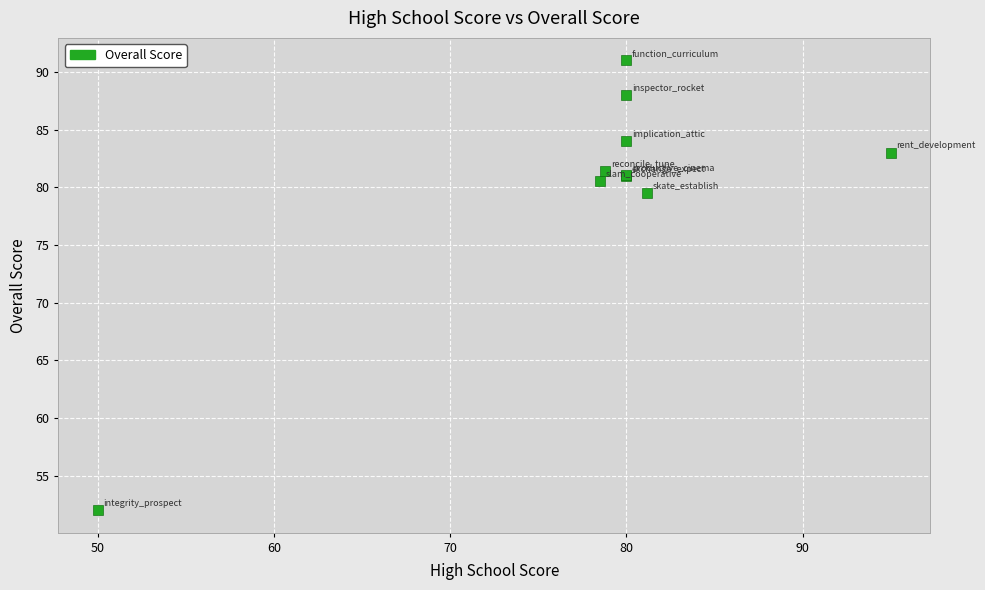

What Y value in the scatter plot is closest to 71?

79.5